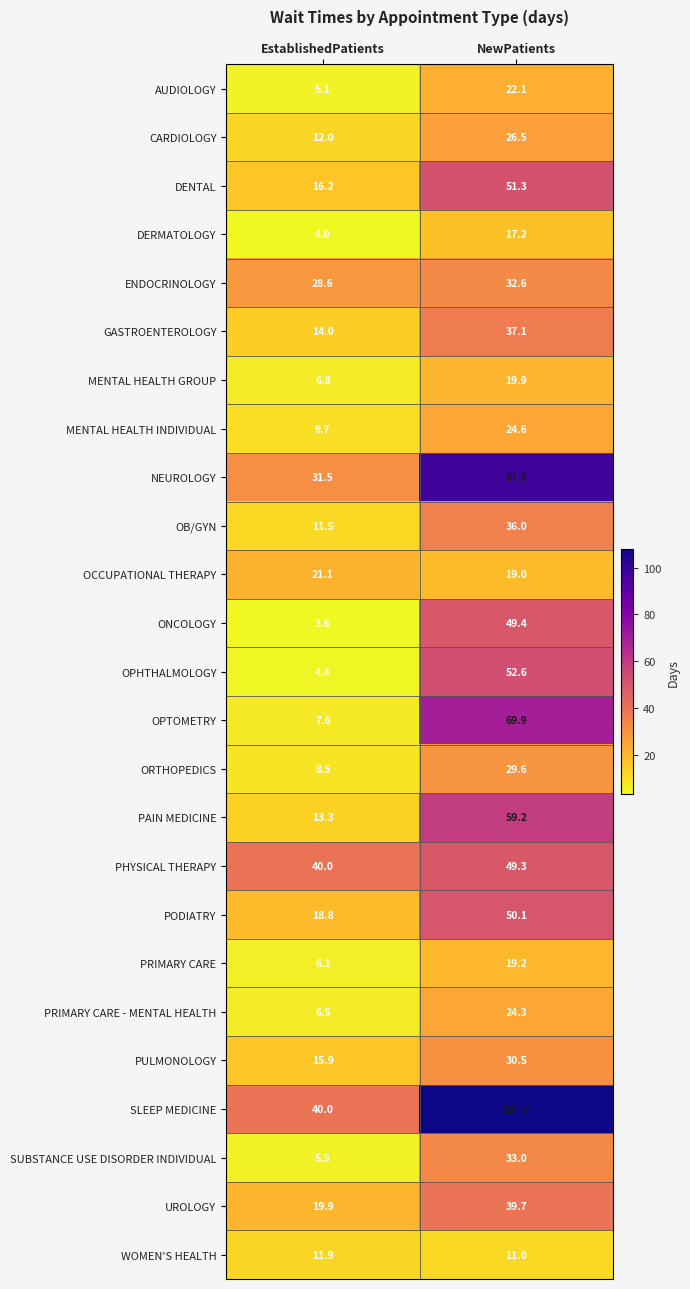

Rank the series by their maximum value, from highest to lowest.

SLEEP MEDICINE, NEUROLOGY, OPTOMETRY, PAIN MEDICINE, OPHTHALMOLOGY, DENTAL, PODIATRY, ONCOLOGY, PHYSICAL THERAPY, UROLOGY, GASTROENTEROLOGY, OB/GYN, SUBSTANCE USE DISORDER INDIVIDUAL, ENDOCRINOLOGY, PULMONOLOGY, ORTHOPEDICS, CARDIOLOGY, MENTAL HEALTH INDIVIDUAL, PRIMARY CARE - MENTAL HEALTH, AUDIOLOGY, OCCUPATIONAL THERAPY, MENTAL HEALTH GROUP, PRIMARY CARE, DERMATOLOGY, WOMEN'S HEALTH